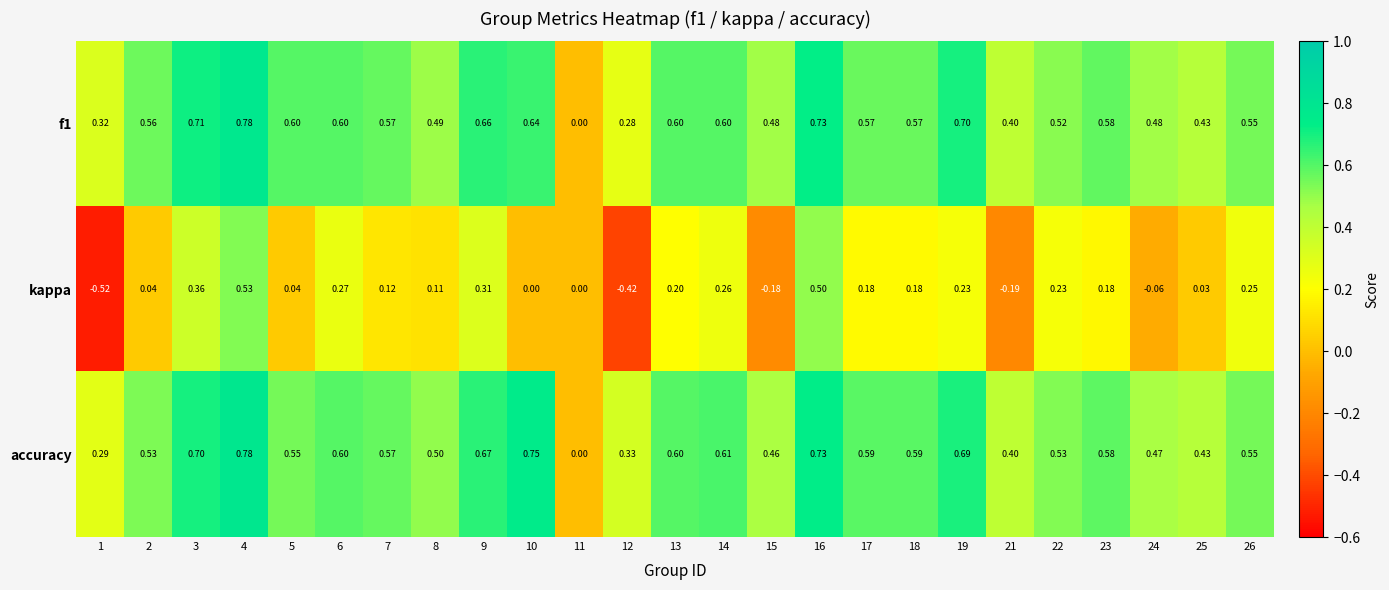

Which series has the largest total across all categories?

accuracy